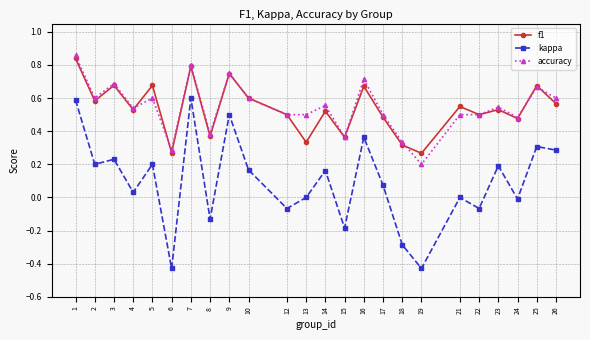

What are all the series names shown in the legend?

f1, kappa, accuracy